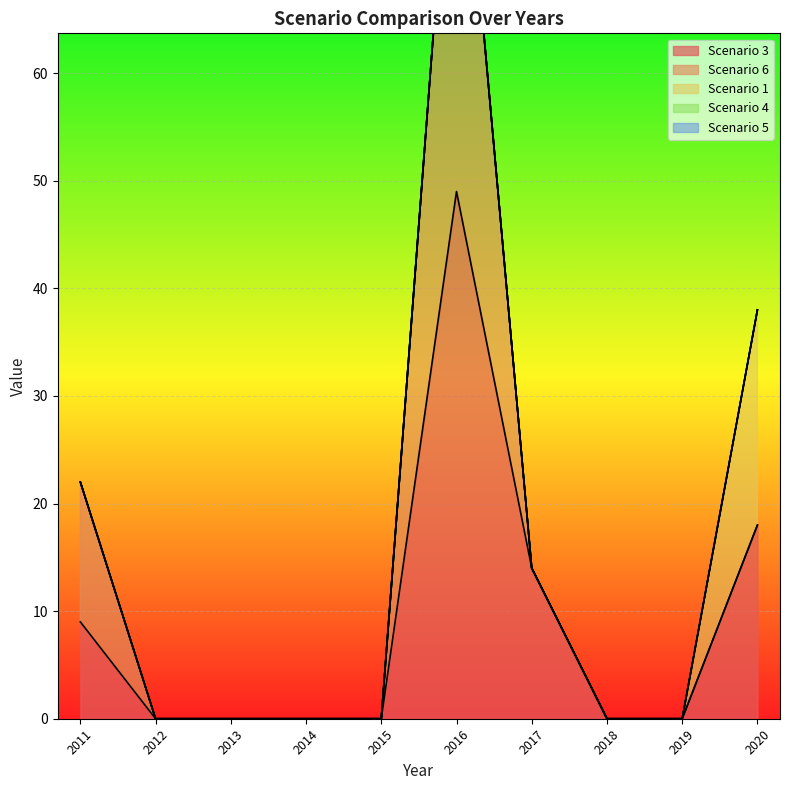

List the labels in order of Scenario 1 value, largest first.

2020, 2011, 2012, 2013, 2014, 2015, 2016, 2017, 2018, 2019